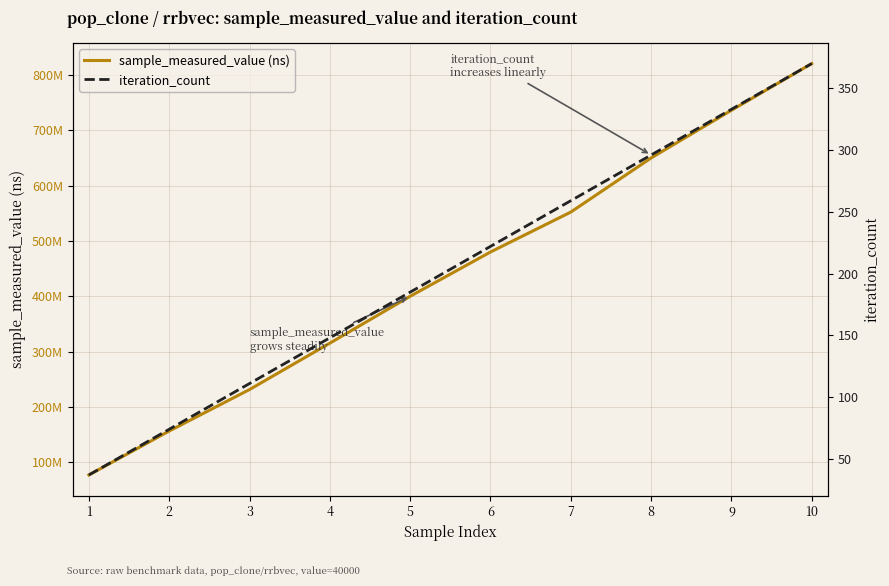

Rank the series at 1 from lowest to highest value.

iteration_count, sample_measured_value (ns)